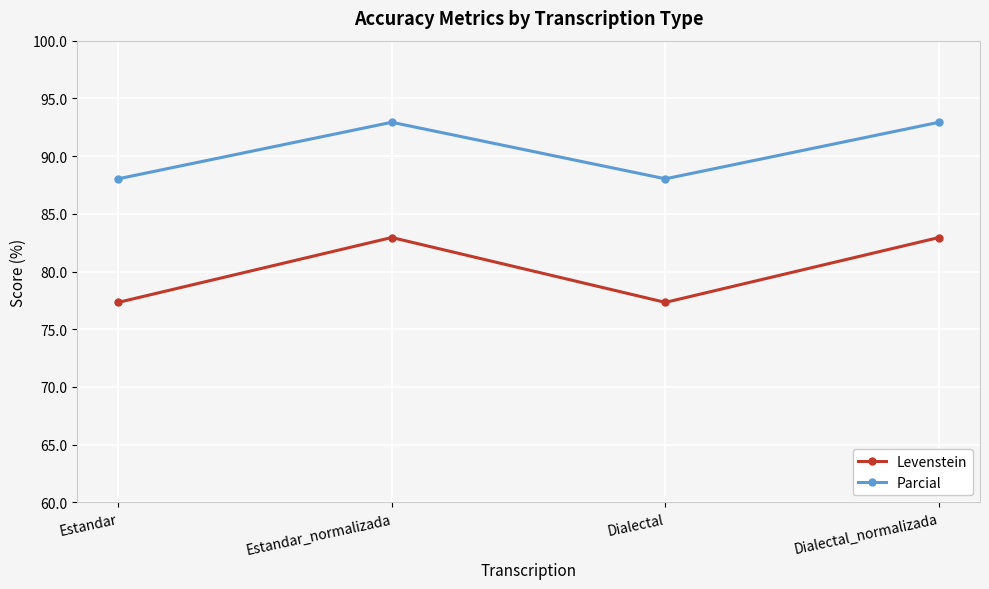

What is the approximate value of Levenstein at Dialectal?

77.3